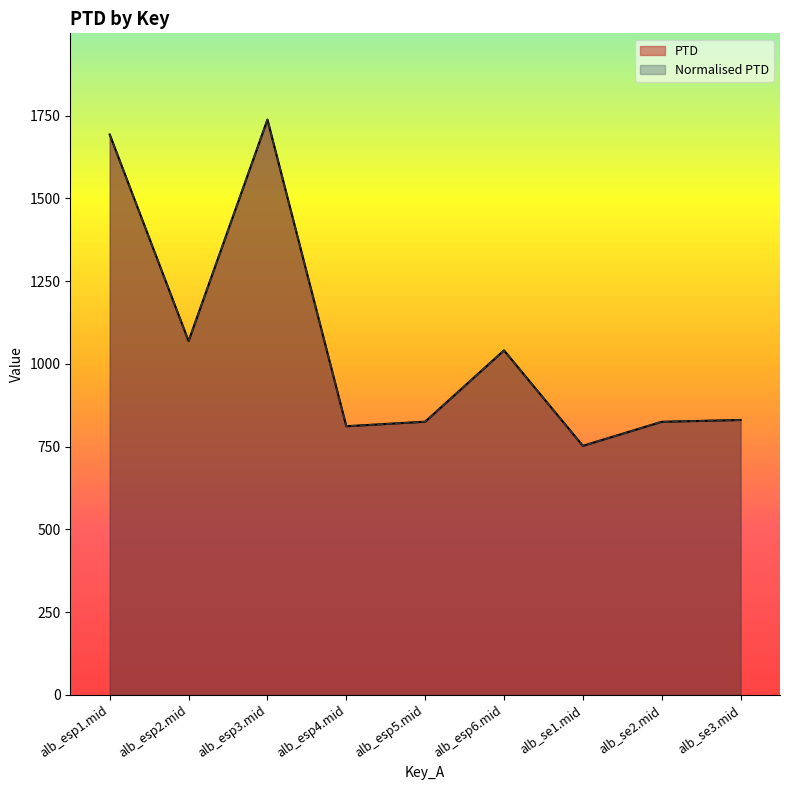

What is the value of the Normalised PTD point at the 9th from the left?

830.7